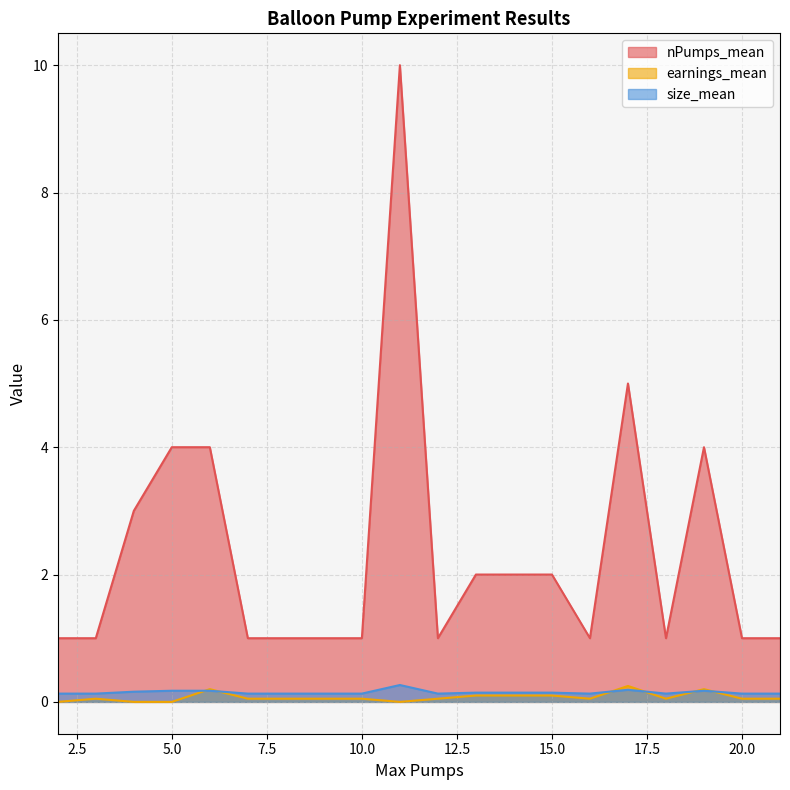

Which label corresponds to the smallest value in the chart?

2